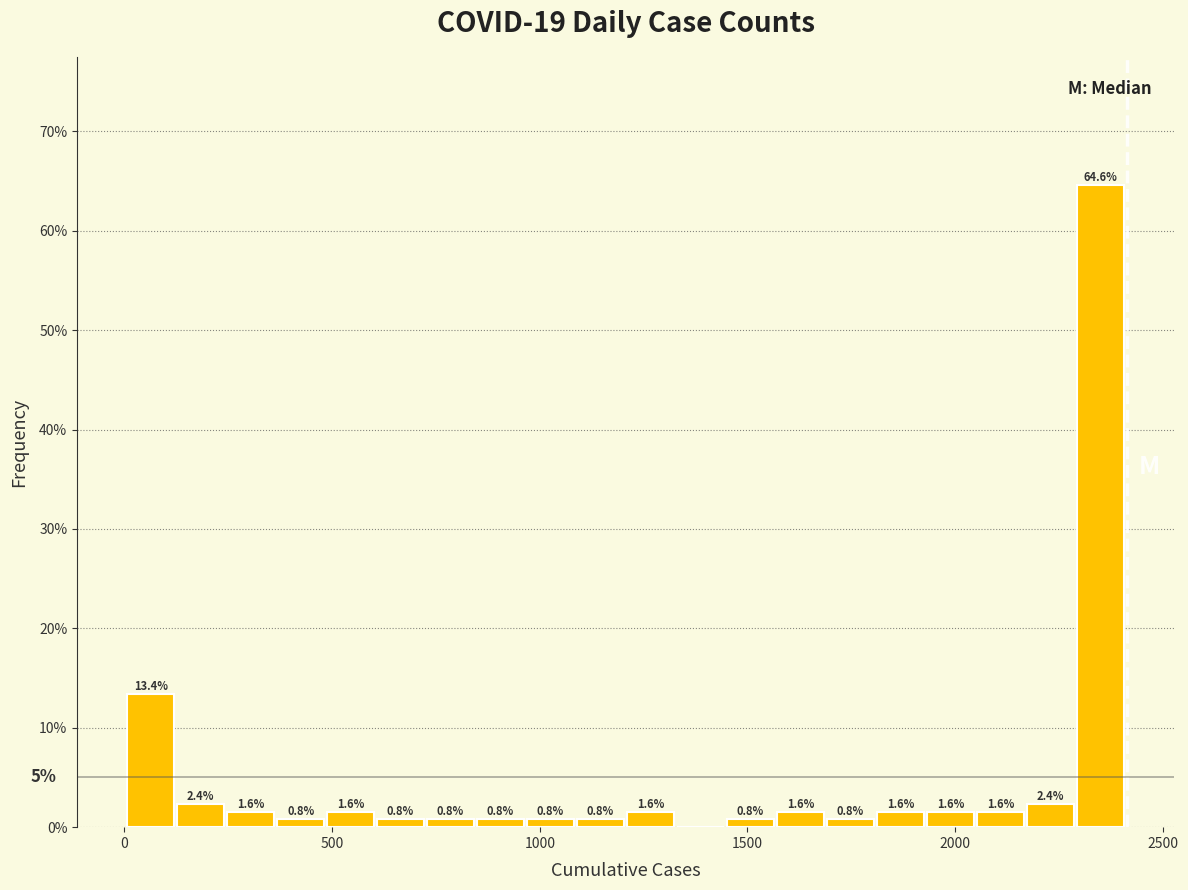

Read against the x-axis, roughly where is the centre of the tallest bar?

2350